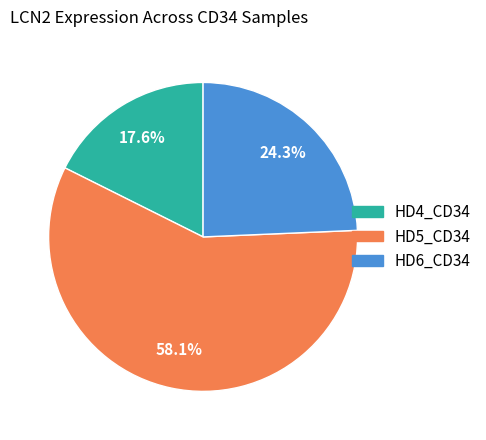

Does HD4_CD34 represent more than half of the total?

No